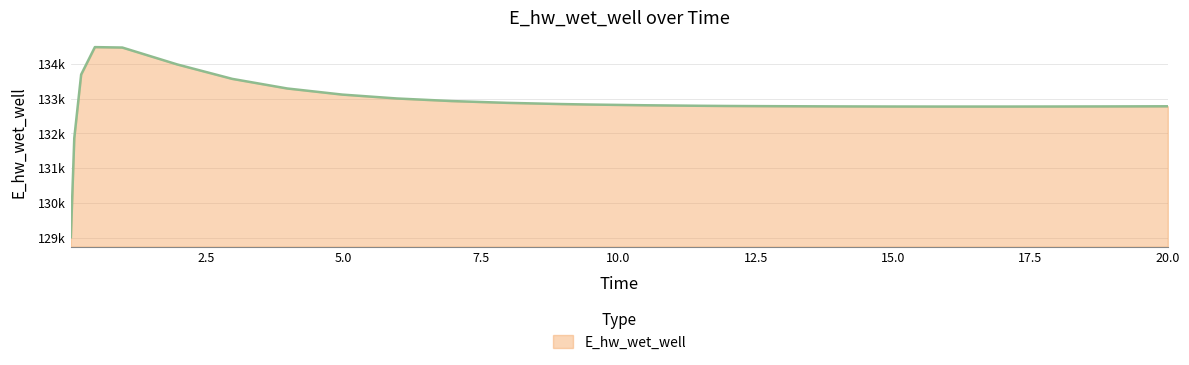

Rank the categories by value from highest to lowest.

0.46875, 0.96875, 1.96875, 0.21875, 2.96875, 3.96875, 4.96875, 5.96875, 6.96875, 7.96875, 8.96875, 9.46875, 10.46875, 11.46875, 11.96875, 12.46875, 12.96875, 20.0, 19.96875, 13.96875, 18.96875, 17.96875, 14.96875, 16.96875, 15.96875, 0.09375, 0.03125